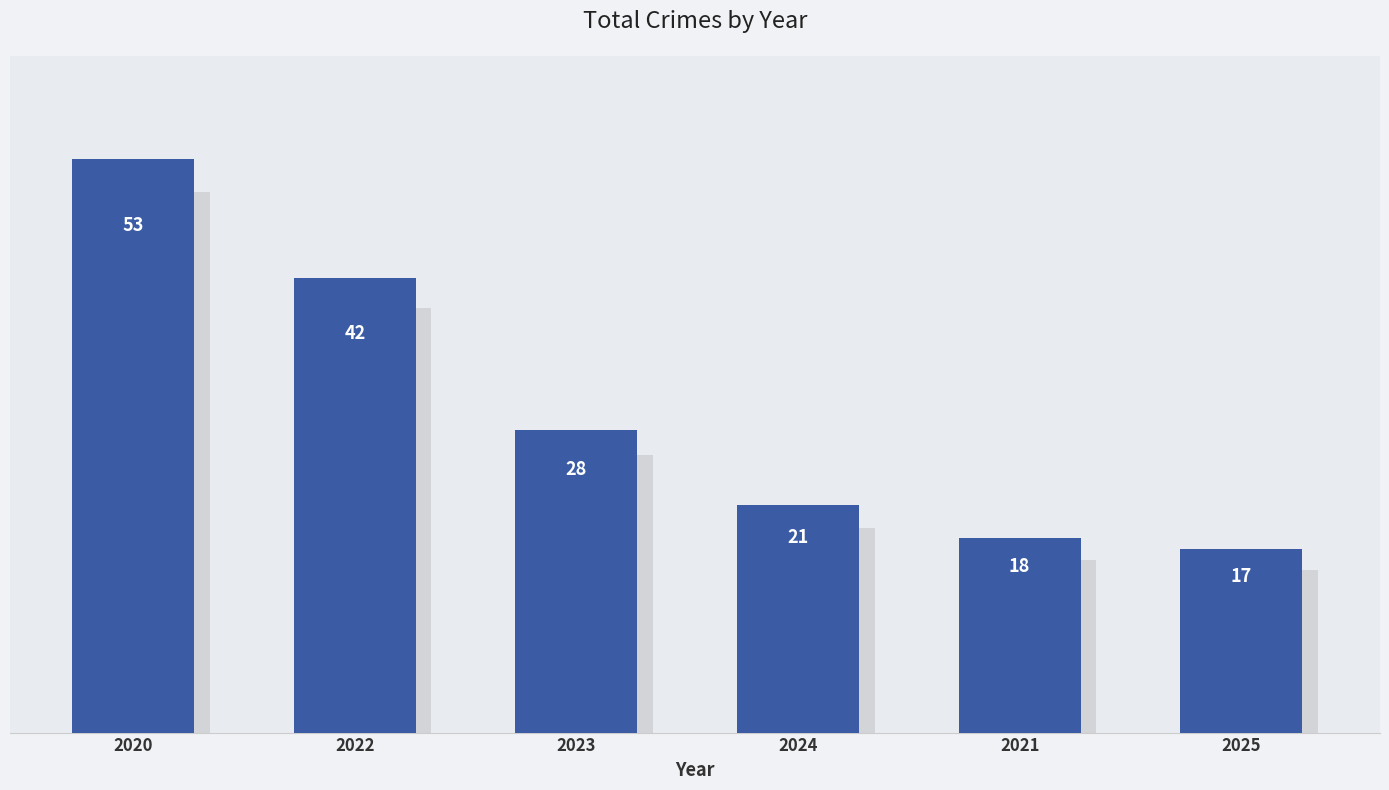

Which label corresponds to the largest value in the chart?

2020